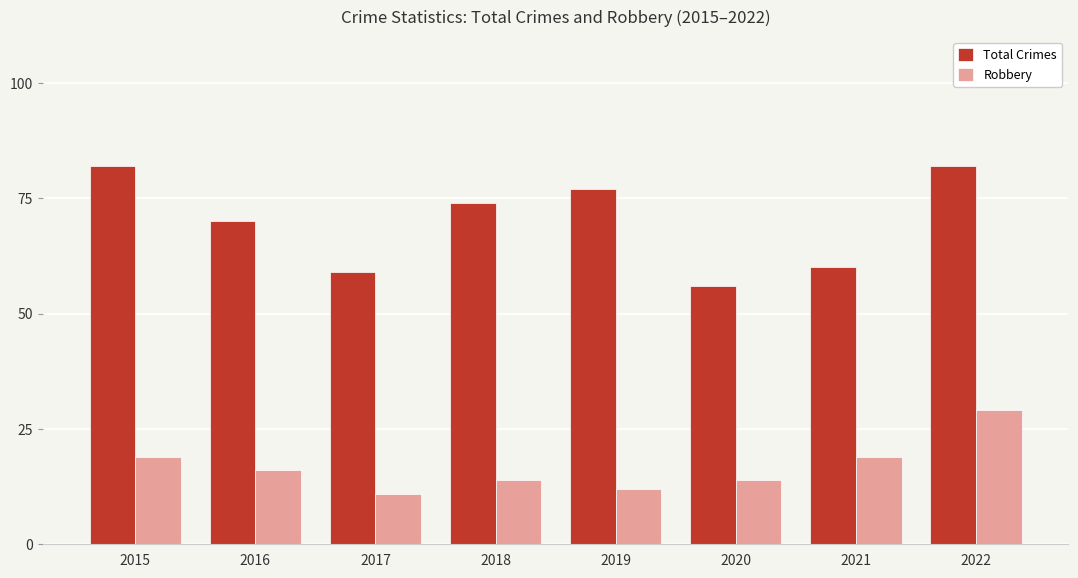

What is the maximum value for Robbery?

29